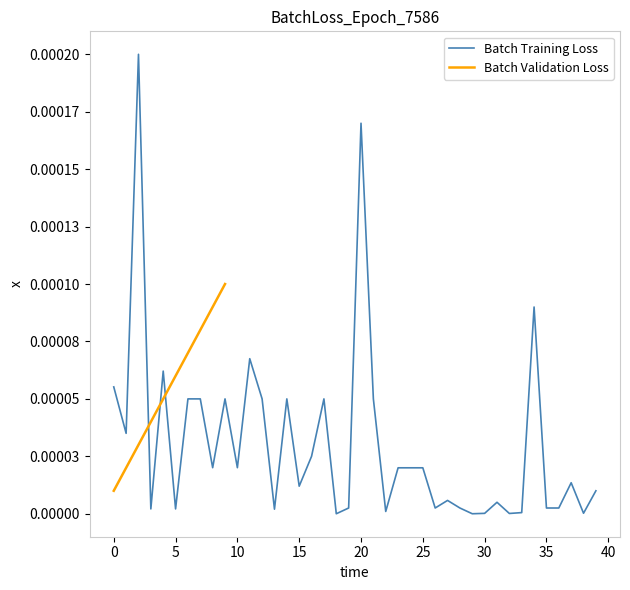

Is it true that the value at 26 is 0.0?

False